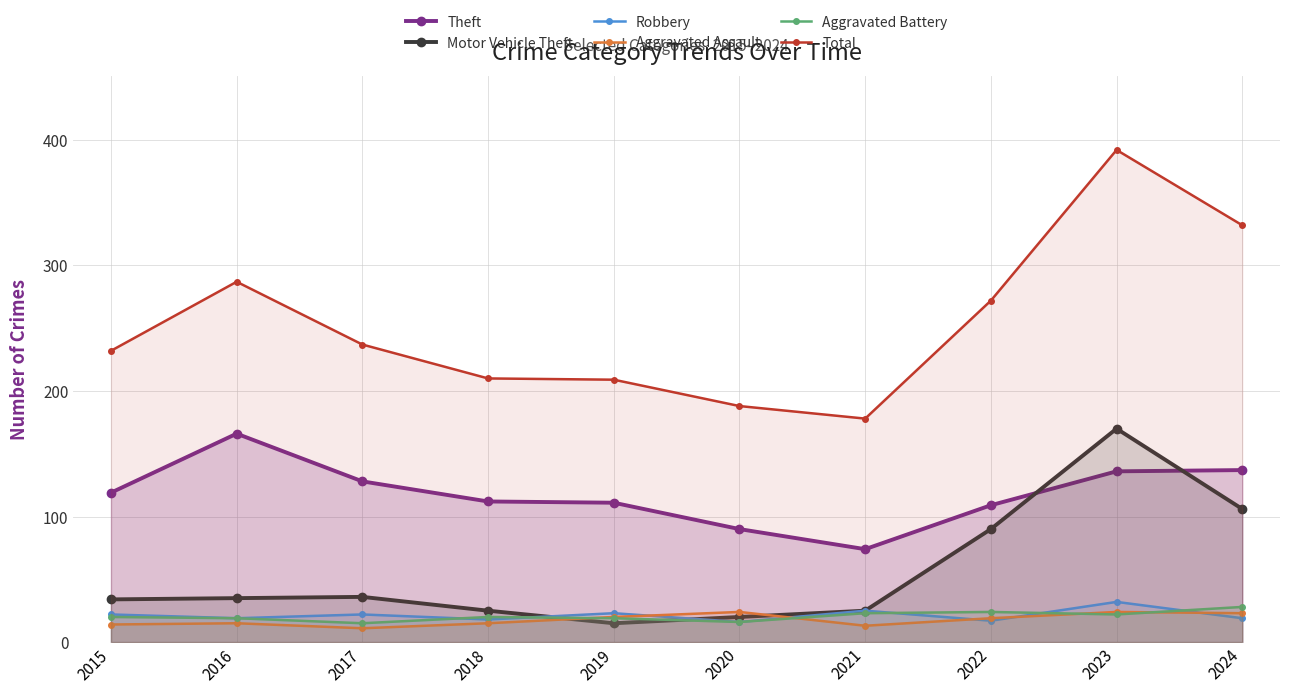

Which series has the widest spread of values?

Total